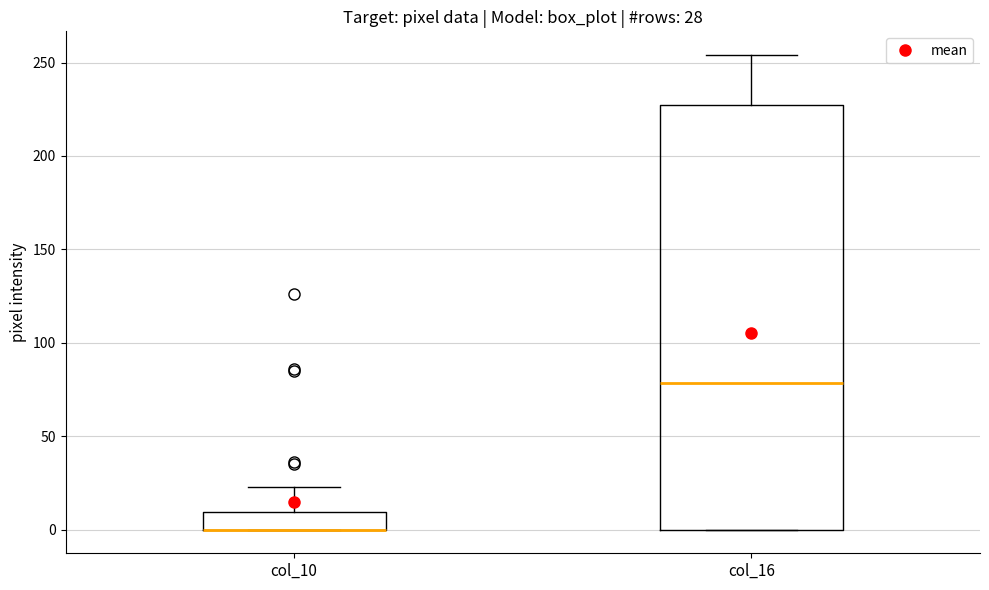

Which box is the tallest, from its lower edge to its upper edge?

col_16